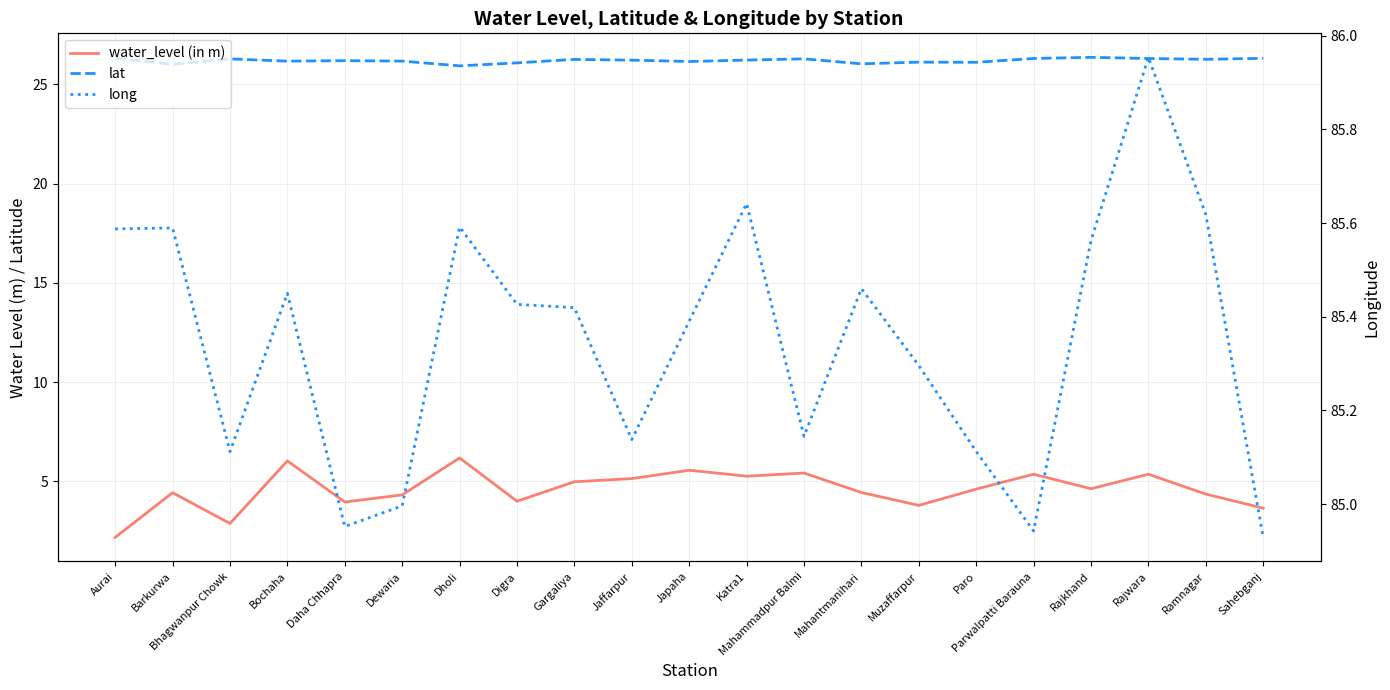

What is the difference between the maximum and minimum values in the lat series?

0.4